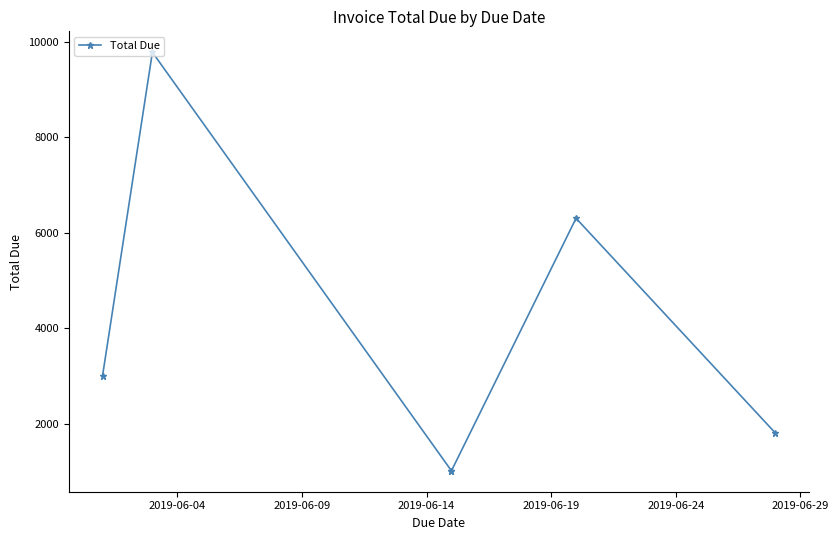

True or false: the data has more than 1 interior local peaks.

True